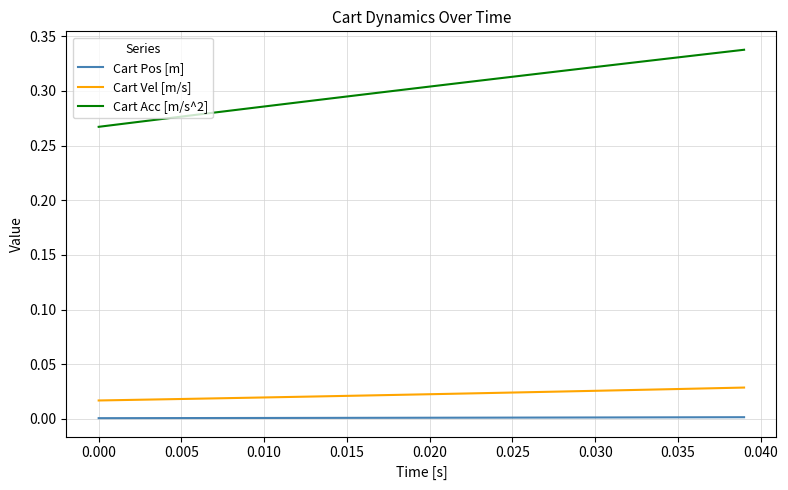

Which series has the largest total across all categories?

Cart Acc [m/s^2]